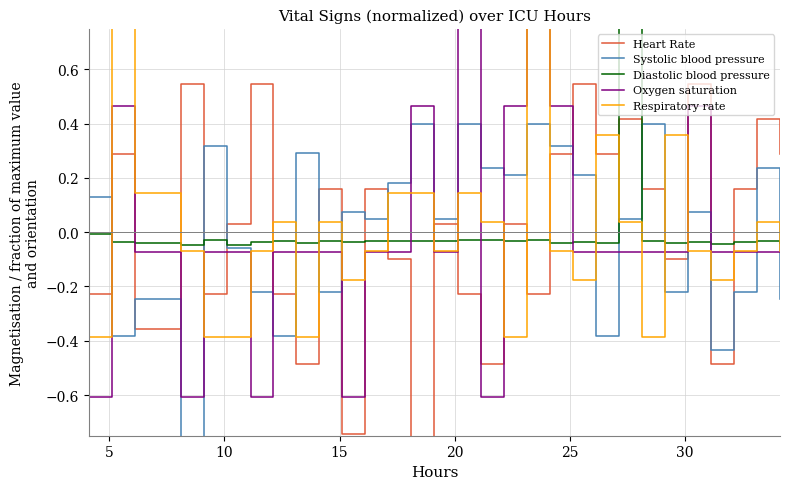

How many values in the Oxygen saturation series exceed 0?

7